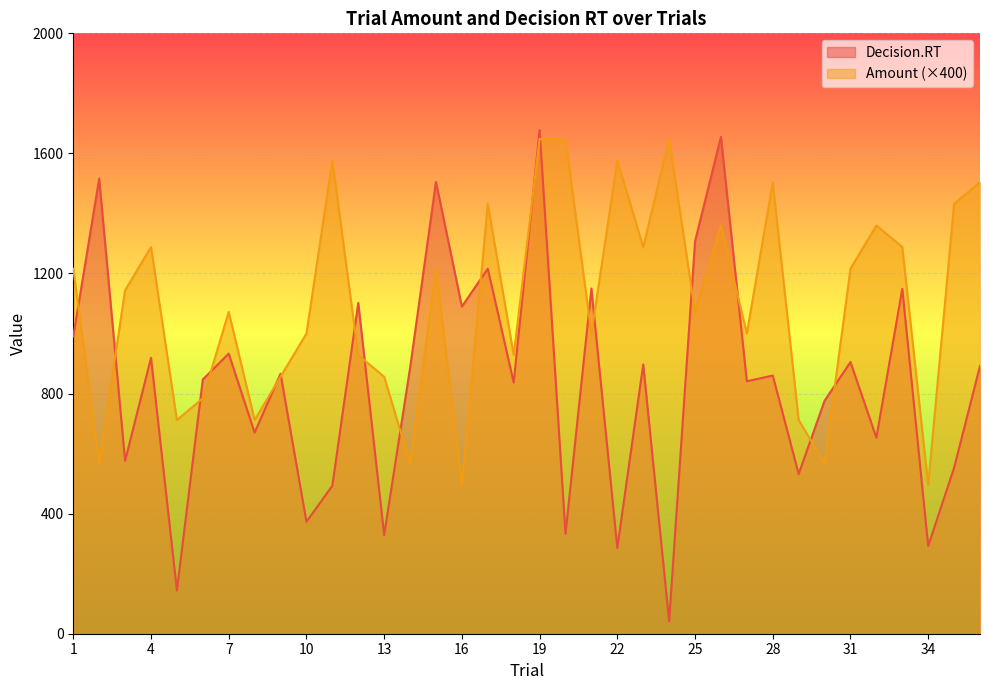

How many interior local peaks does the Decision.RT series have?

14